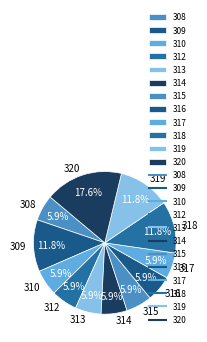

What percentage is NOT represented by 319?

88.2%